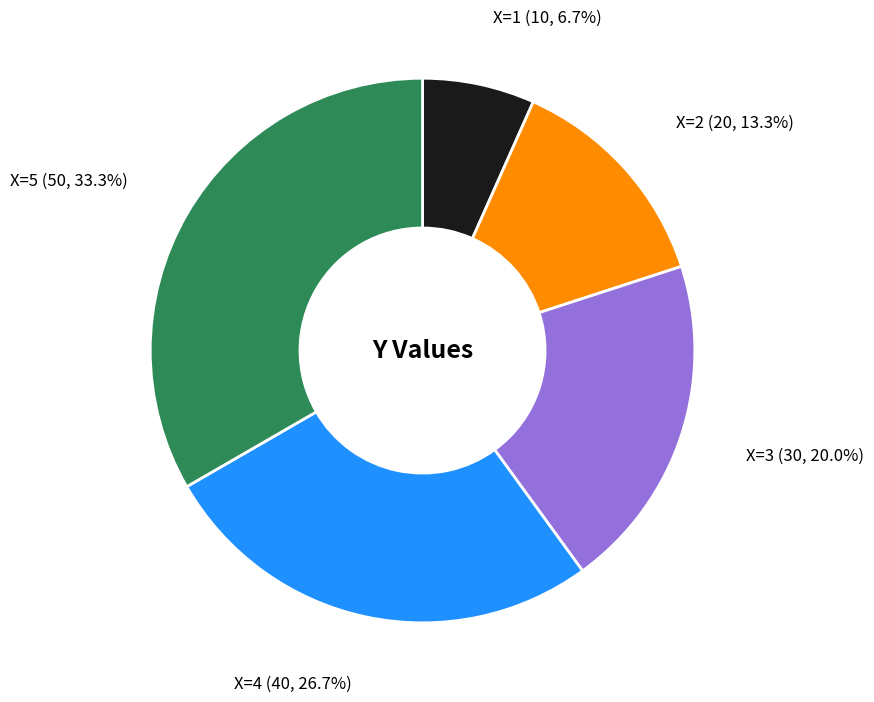

What is the smallest slice in the pie chart?

X=1 (10, 6.7%)